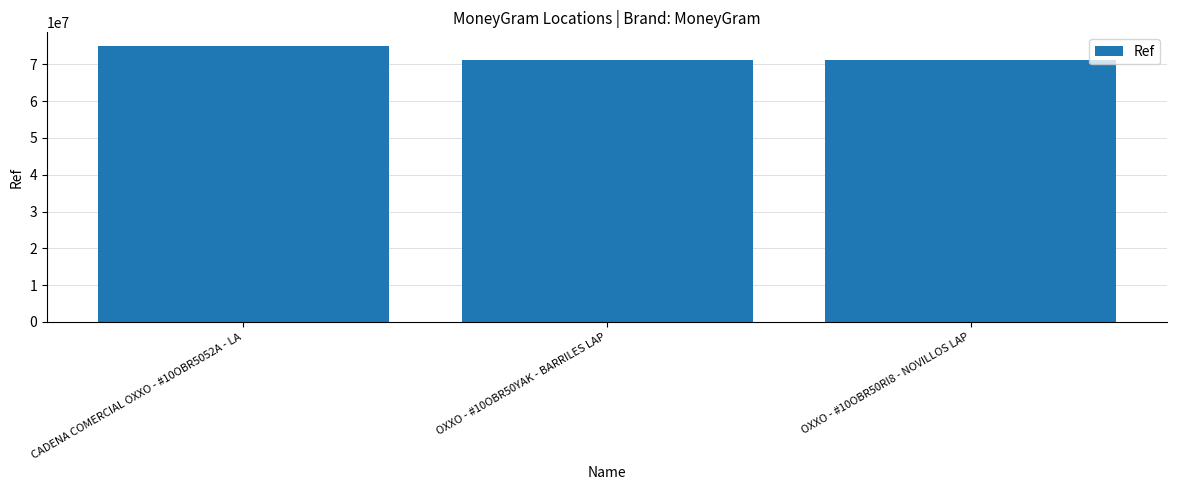

What is the average value?

72501439